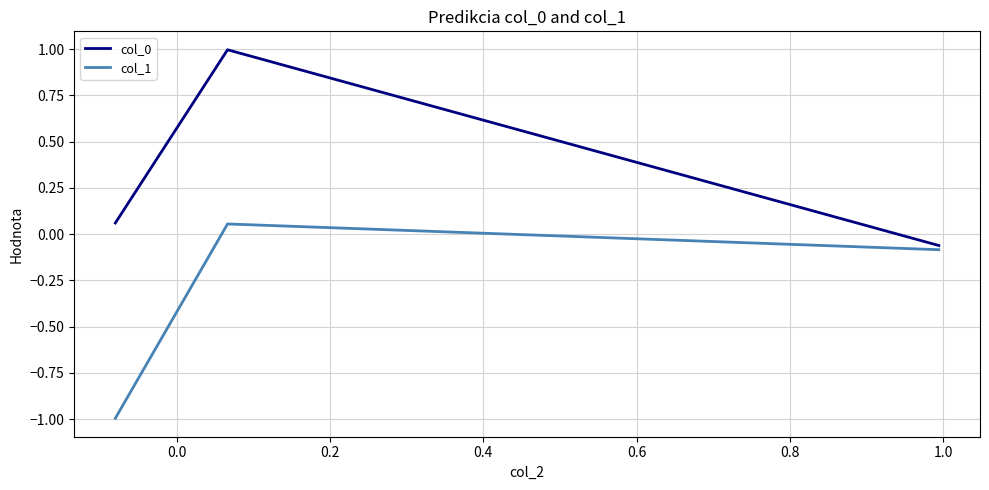

What is the smallest value displayed?

-1.0